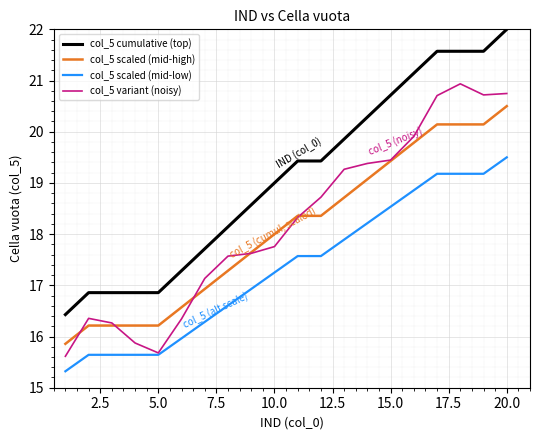

What is the greatest value displayed?

22.0